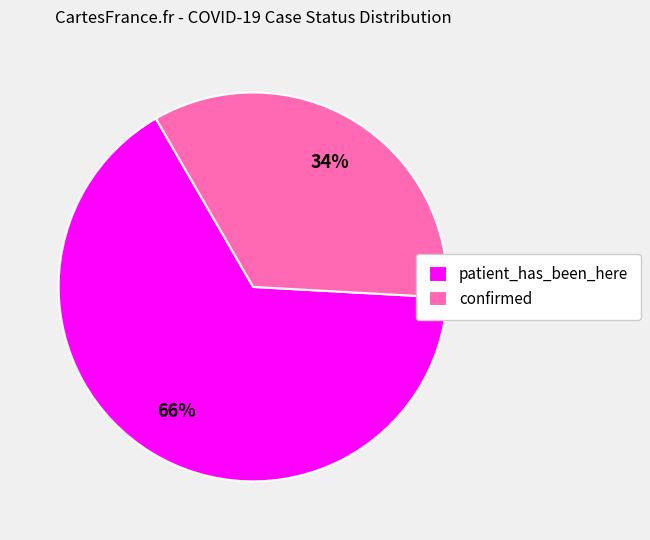

What is the smallest slice in the pie chart?

confirmed